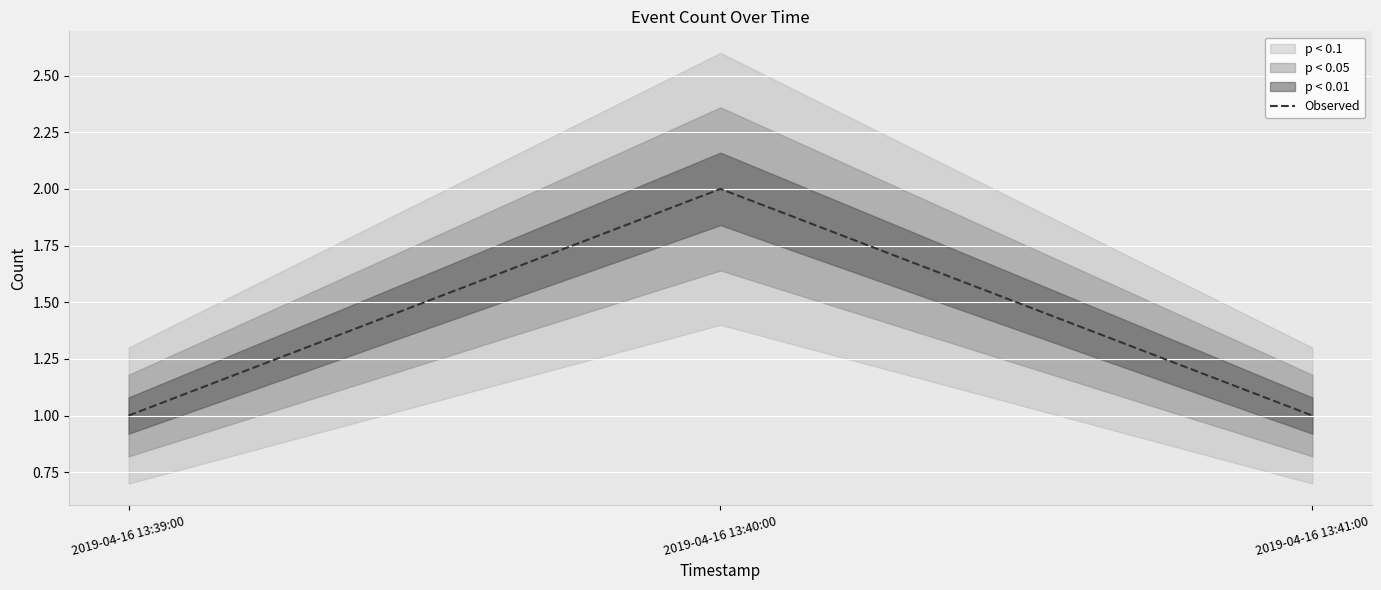

Does the chart display data point markers on the line(s)?

No